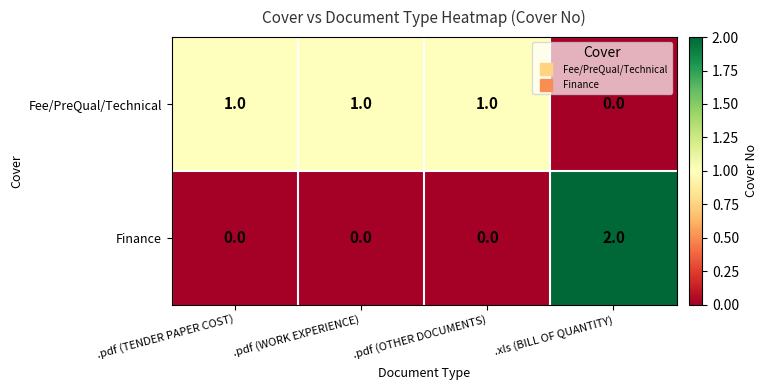

Which series has the largest total across all categories?

Fee/PreQual/Technical